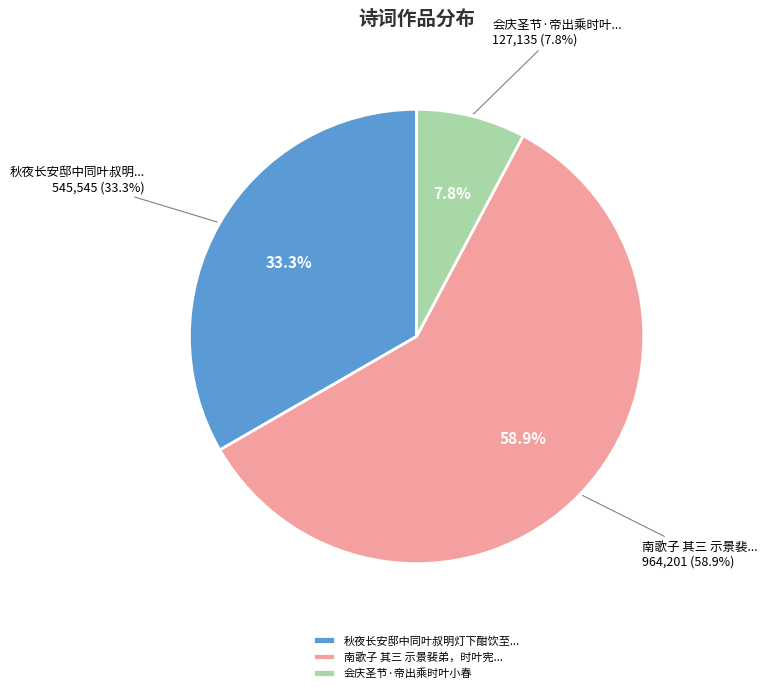

Count the number of slices in the pie.

3